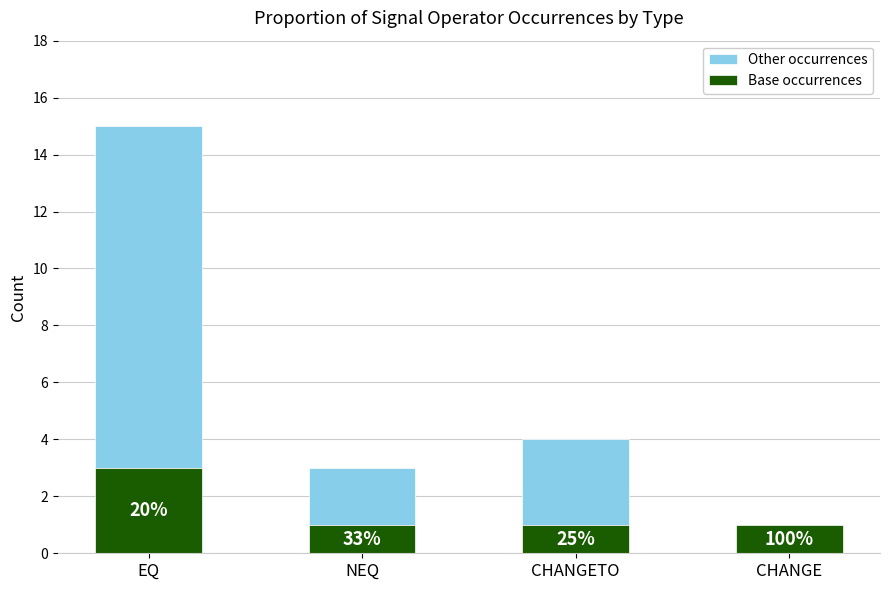

Does the chart contain stacked bars?

Yes